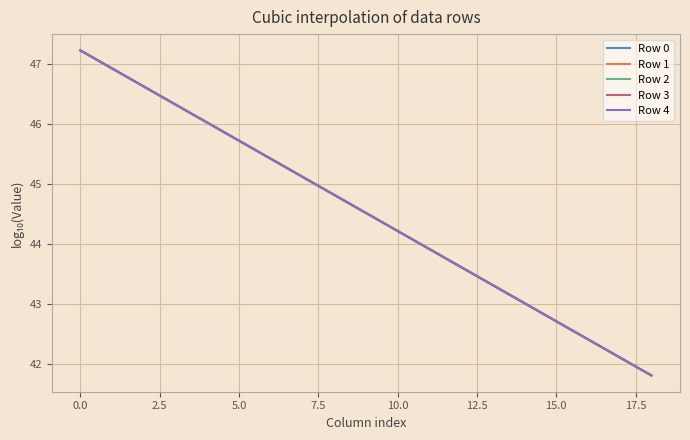

Rank the series by their average value, from lowest to highest.

Row 0, Row 1, Row 2, Row 3, Row 4